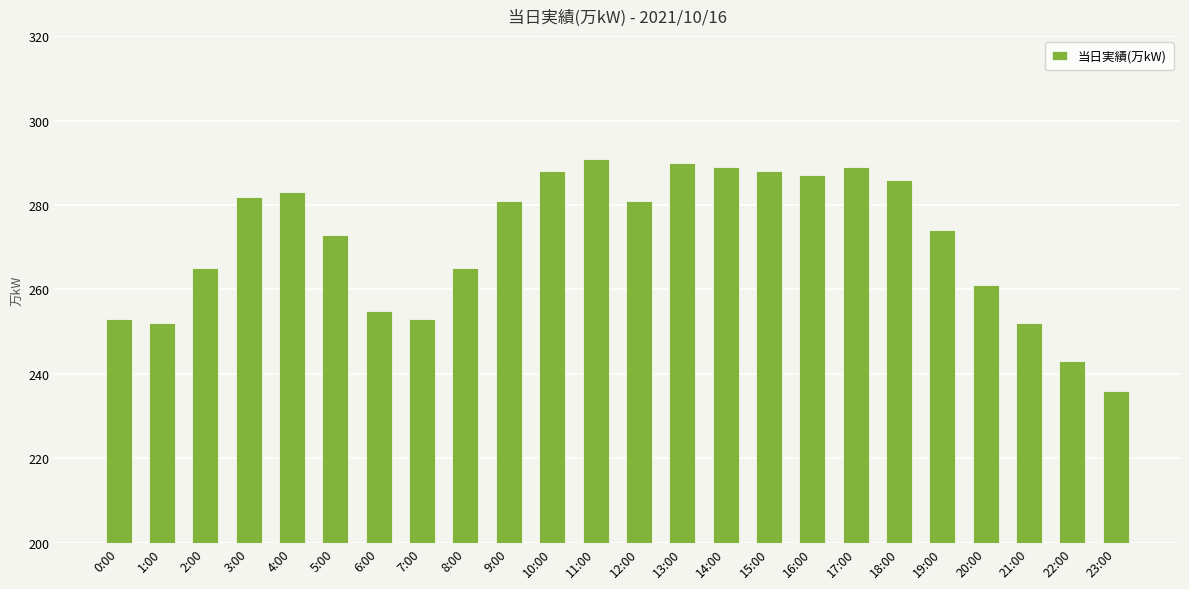

What value does the data have at 9:00?

281